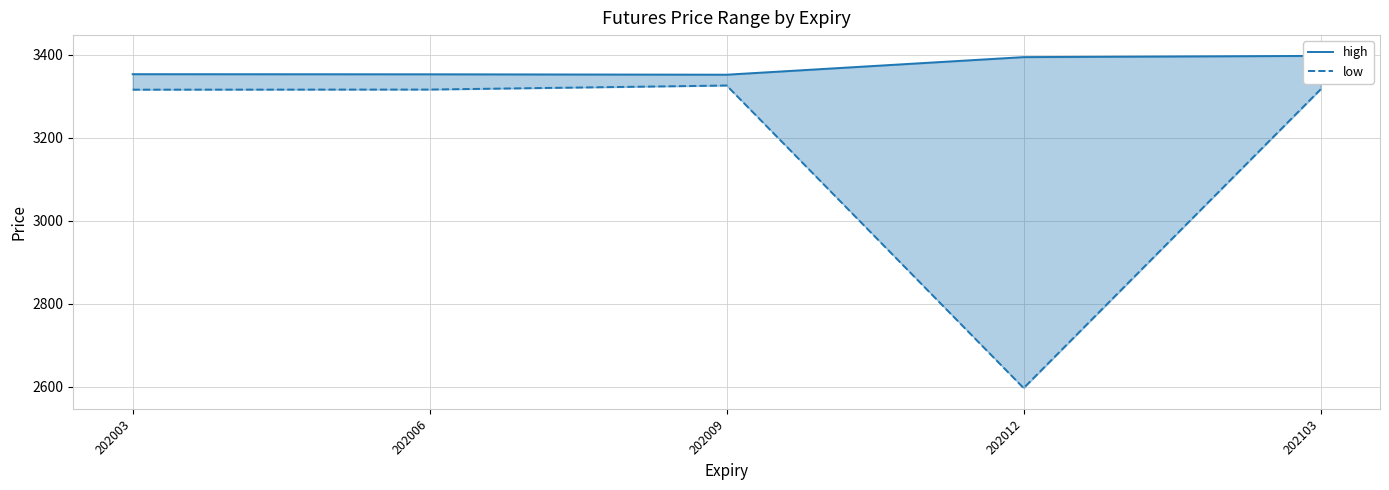

What is the value of the high point at the 2nd from the left?

3353.2